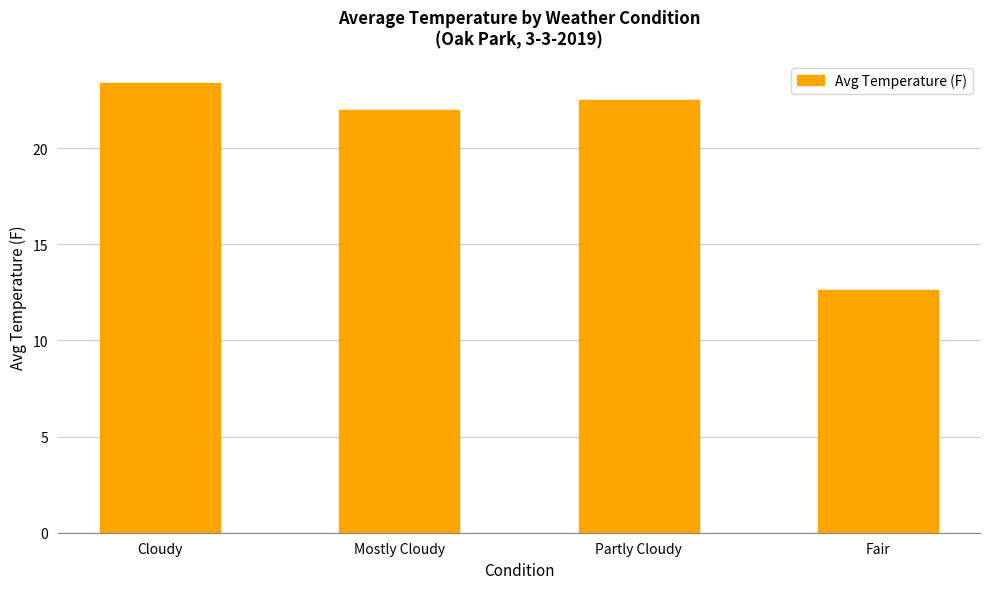

What is the label of the 4th bar from the right?

Cloudy